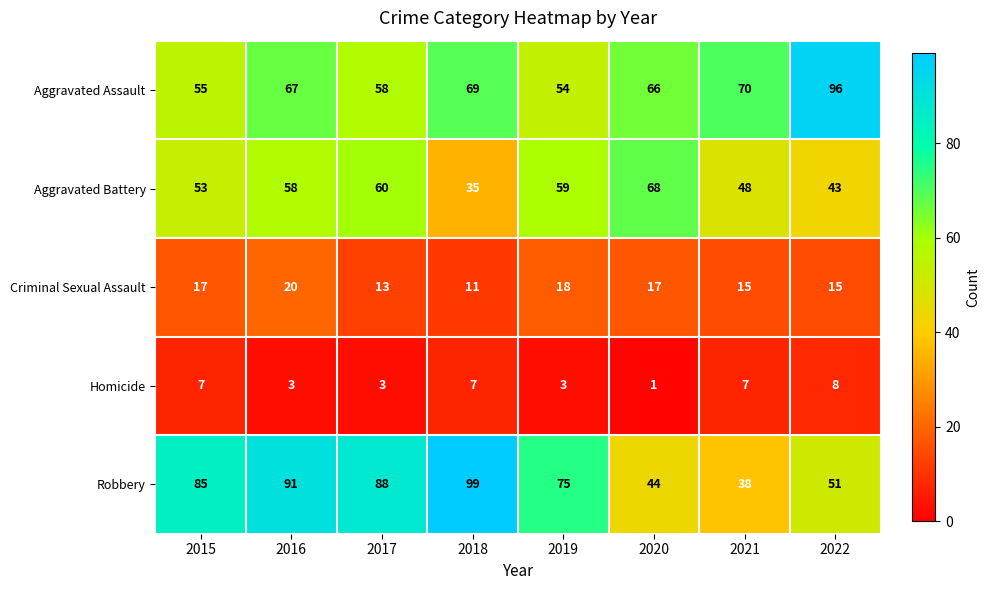

What is the spread (max minus min) of values at 2015?

78